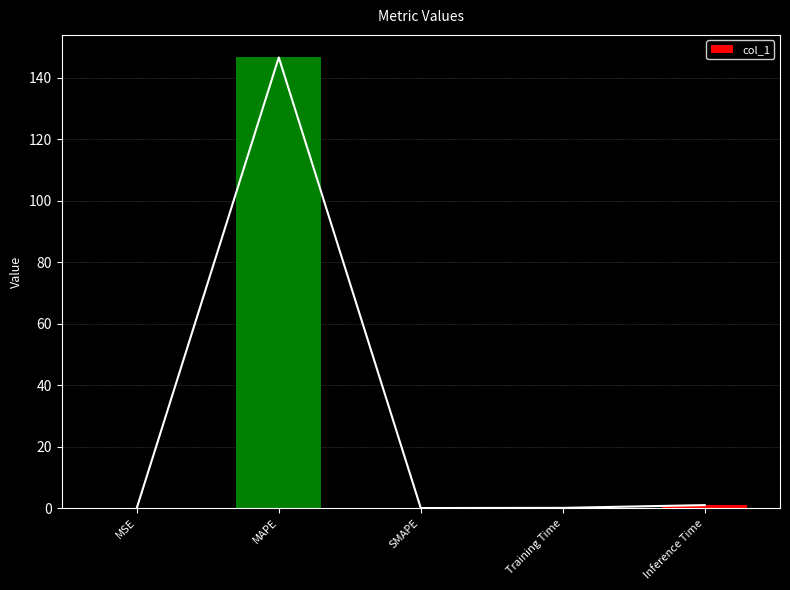

Which category has the lowest value across all series?

SMAPE